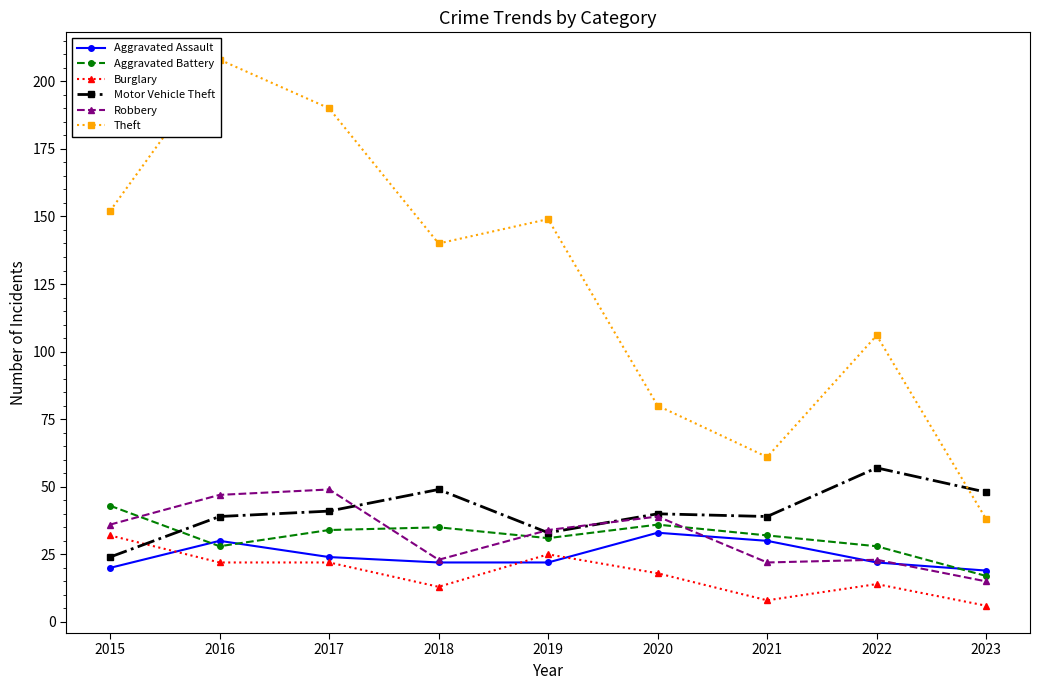

True or false: Robbery has a value of 34 at 2019.

True